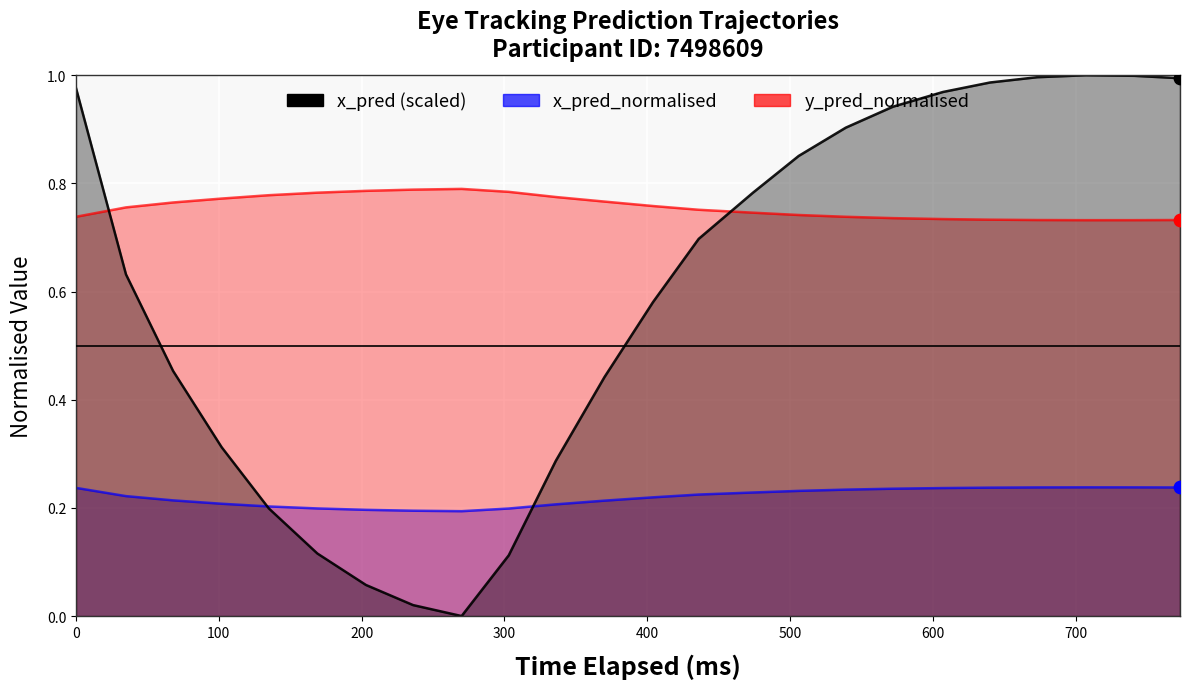

Which series reaches the maximum Y coordinate?

x_pred (scaled)